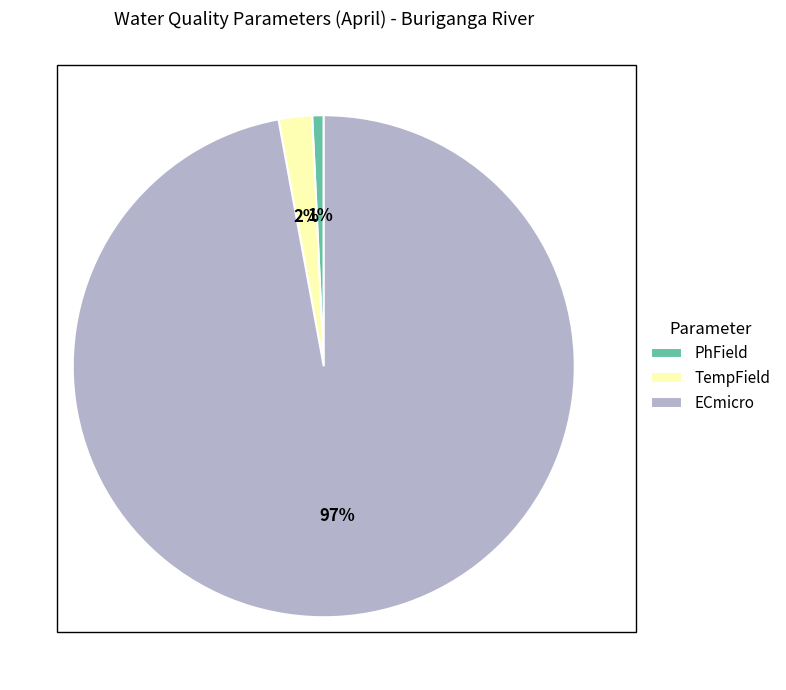

Which slice is the largest?

ECmicro